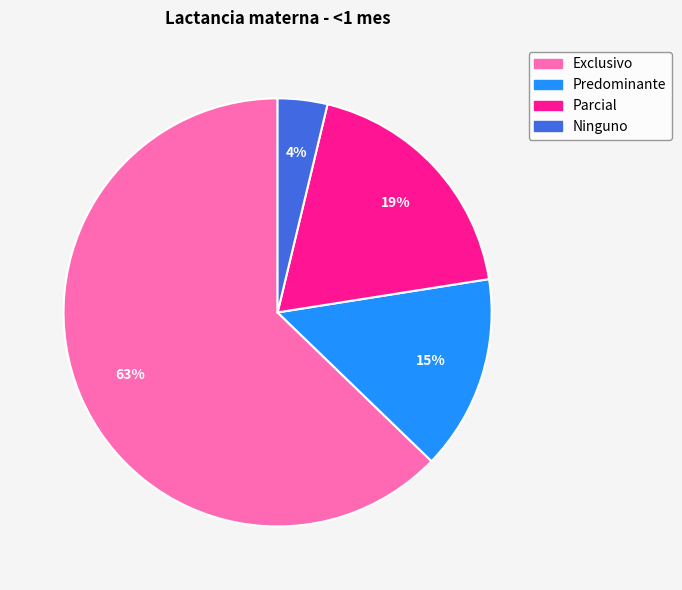

To the nearest percent, what is the average slice percentage?

25%